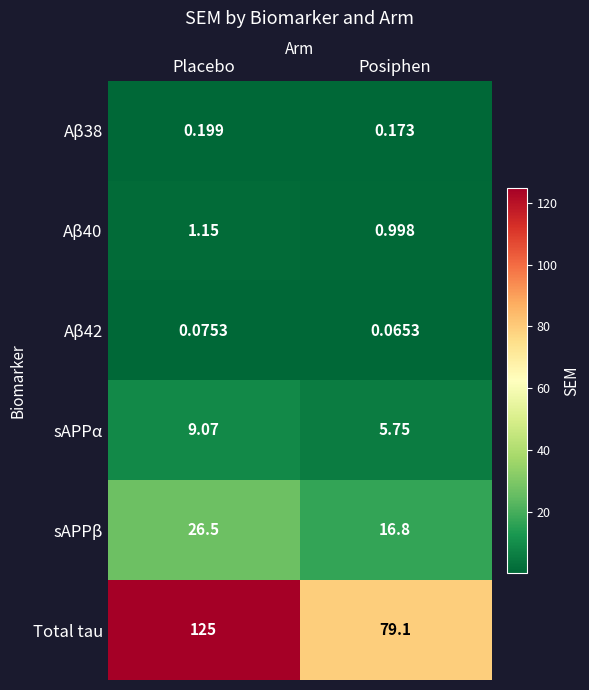

Which series has the widest spread of values?

Total tau